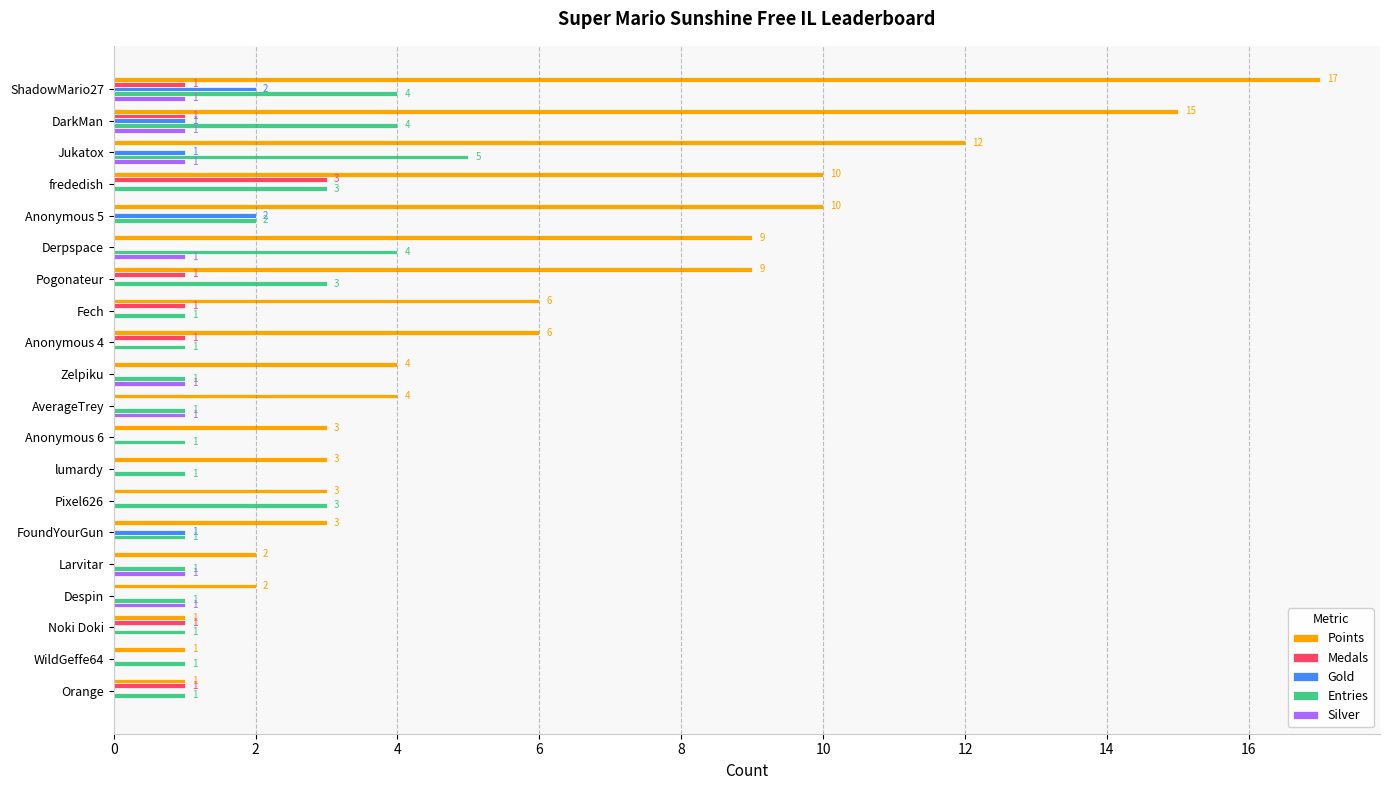

The Entries series shows 4 at ShadowMario27. True or false?

True